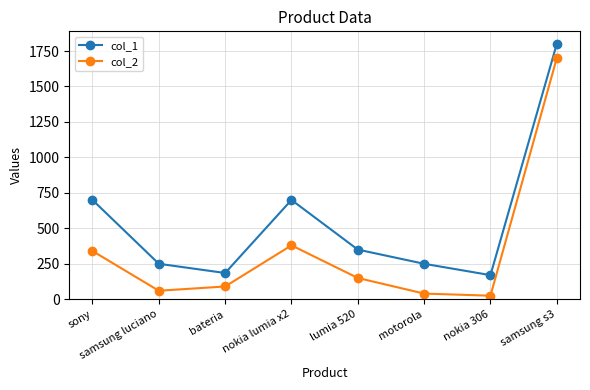

What are all the series names shown in the legend?

col_1, col_2